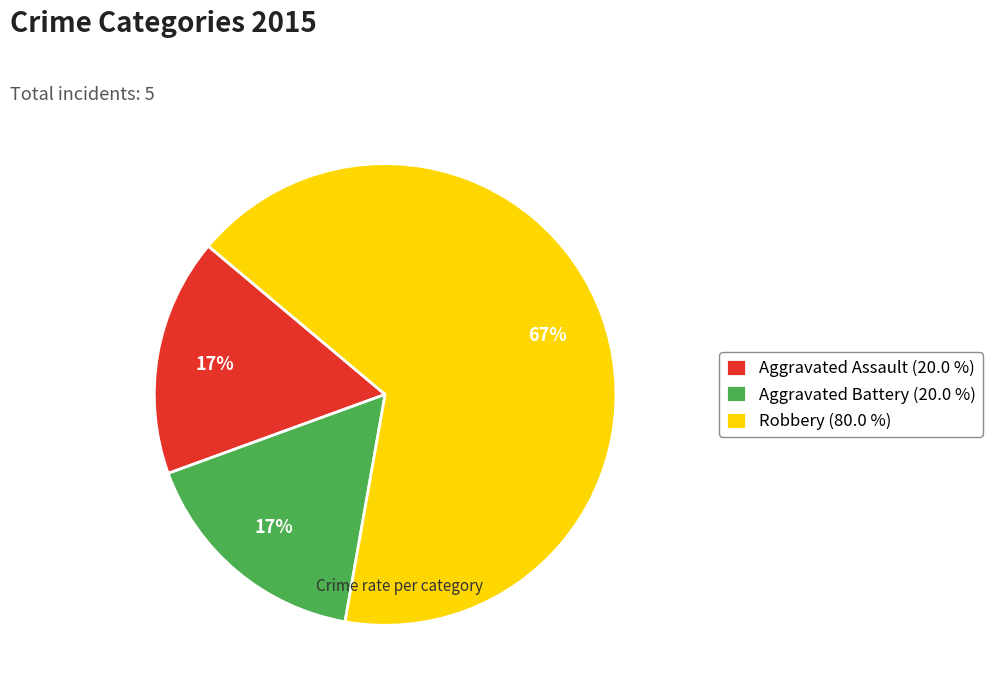

How many segments does this pie chart have?

3